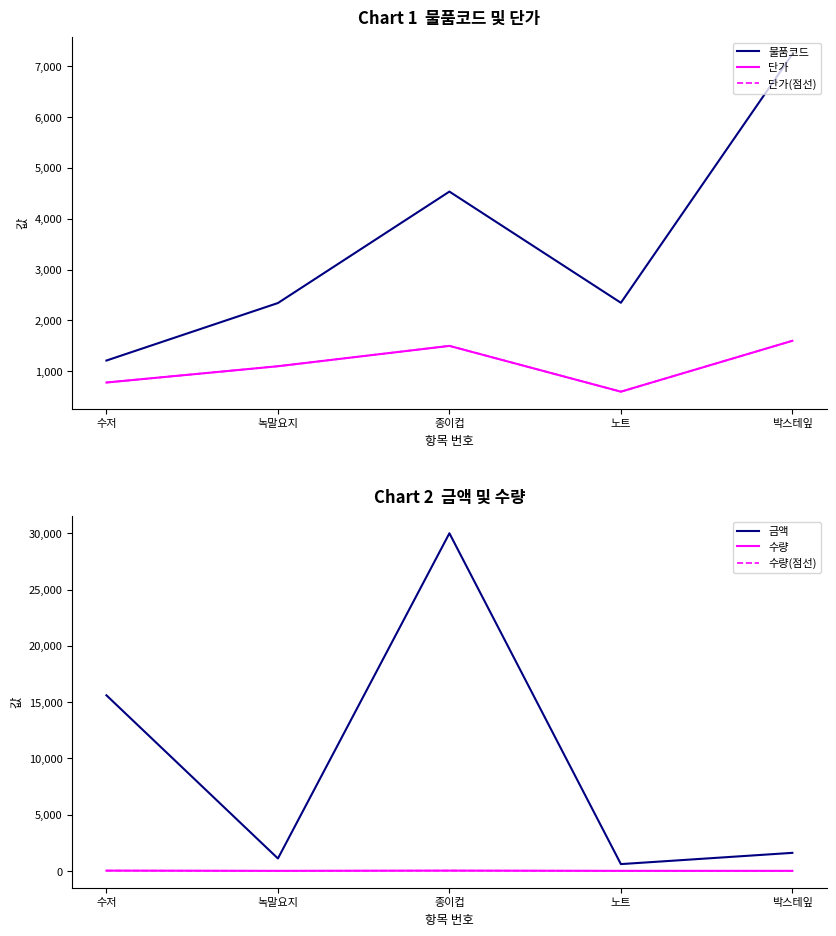

True or false: 금액 and 단가 intersect in this chart.

False